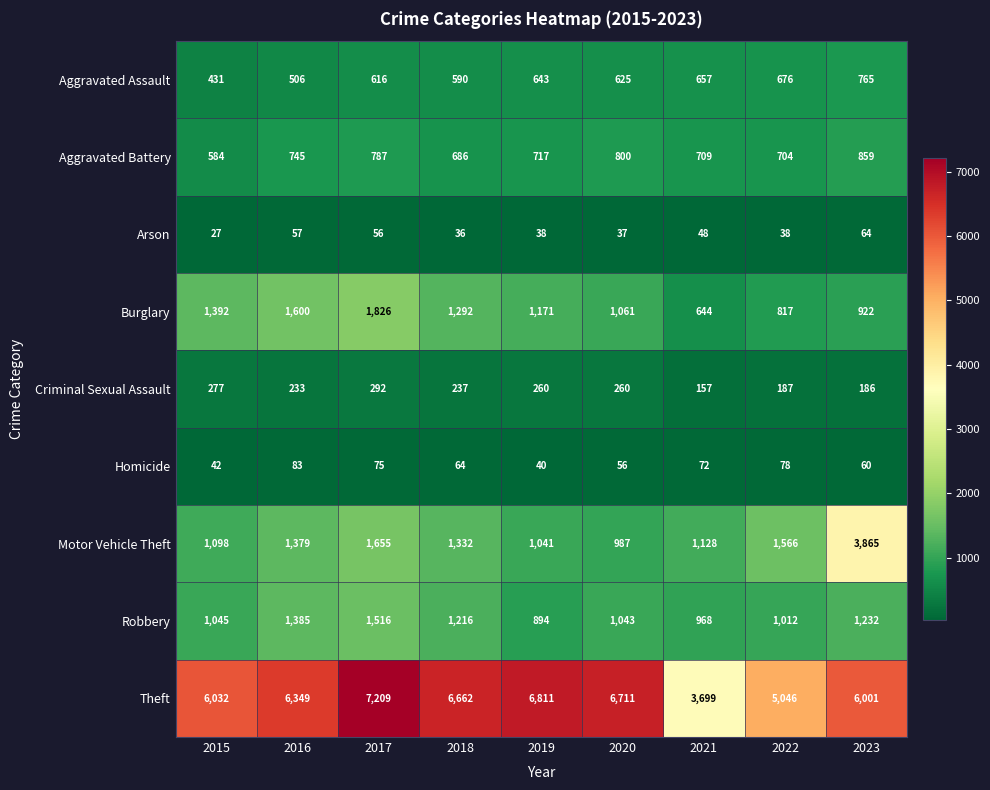

What is the difference between the second highest and second lowest values in the Robbery series?

417